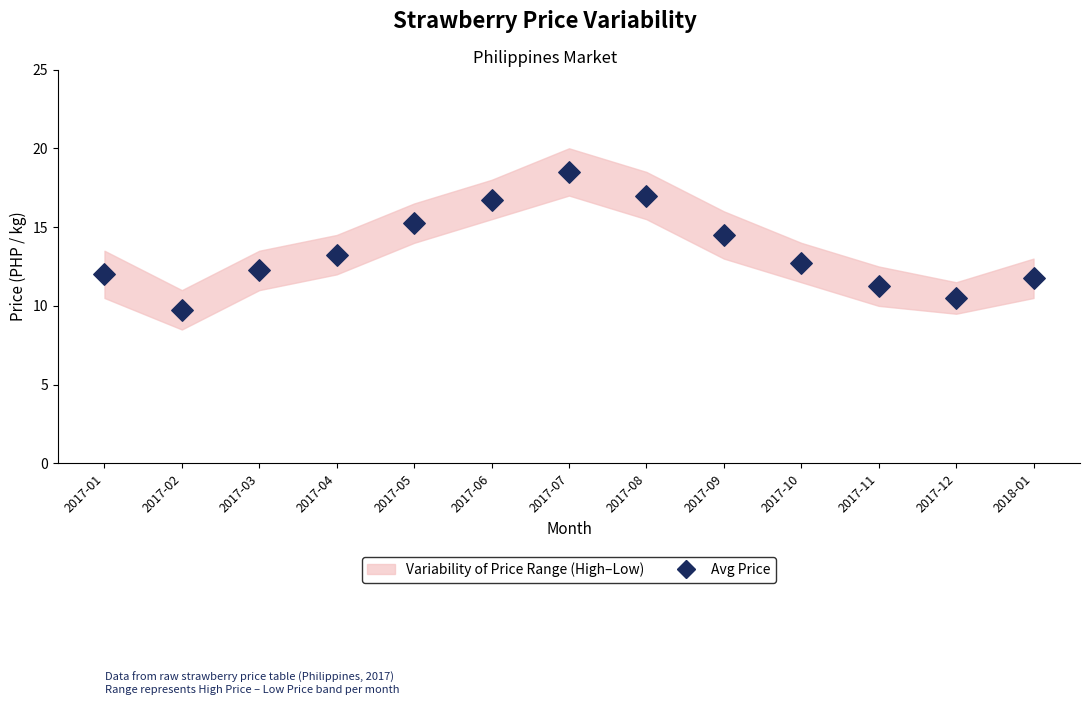

What Y value in the scatter plot is closest to 14?

14.5